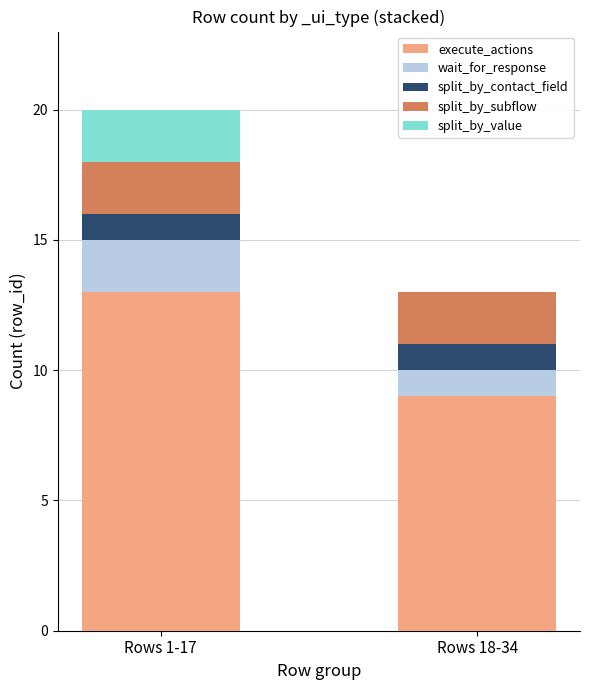

At which label does execute_actions reach its peak?

Rows 1-17